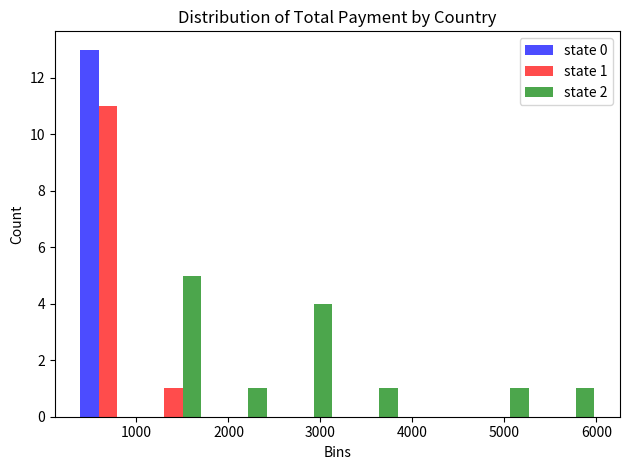

In the state 0 series, which range on the x-axis has the tallest bar?

300 to 1000